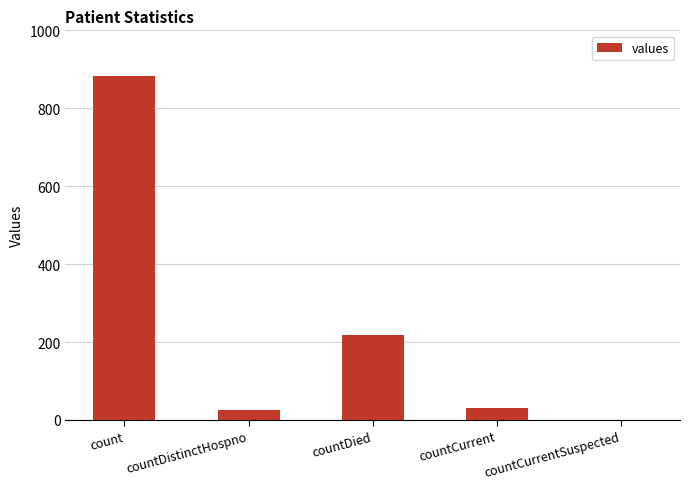

True or false: the data shows 0 at countCurrentSuspected.

True